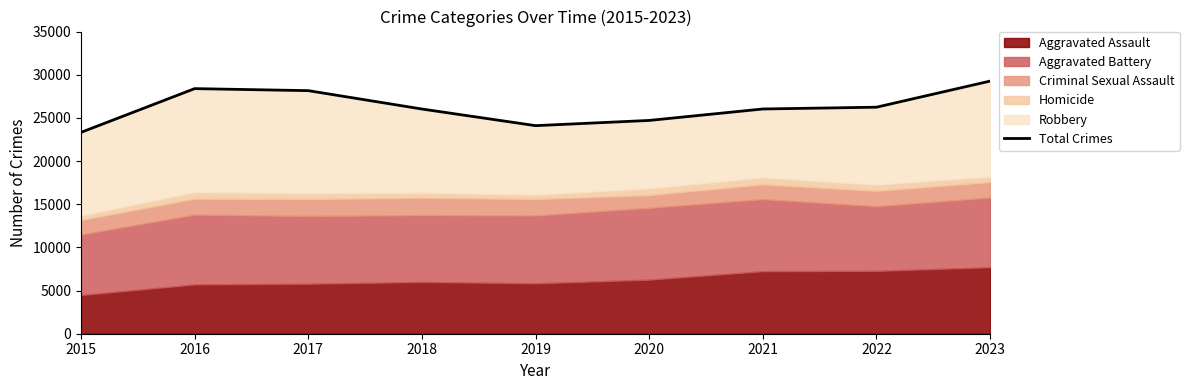

At which category does the chart reach its peak across all series?

2023